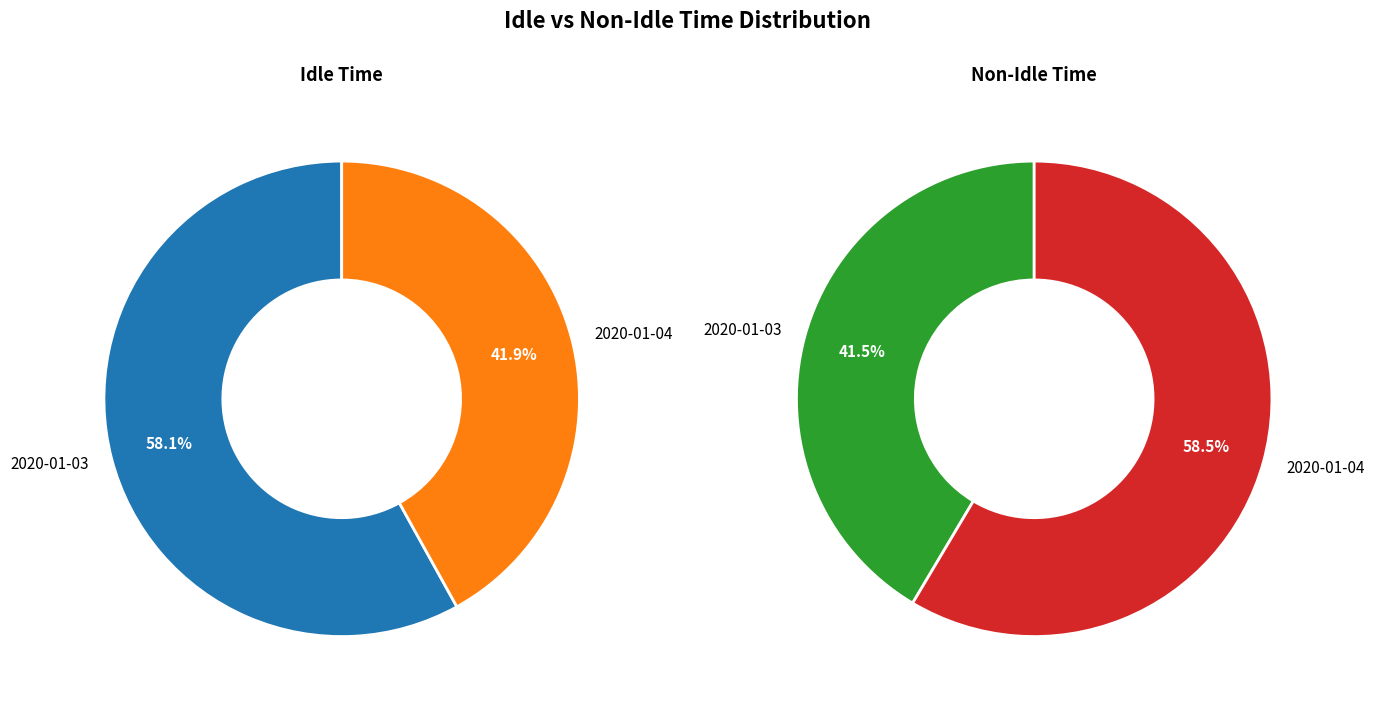

Count the number of slices in the pie.

2